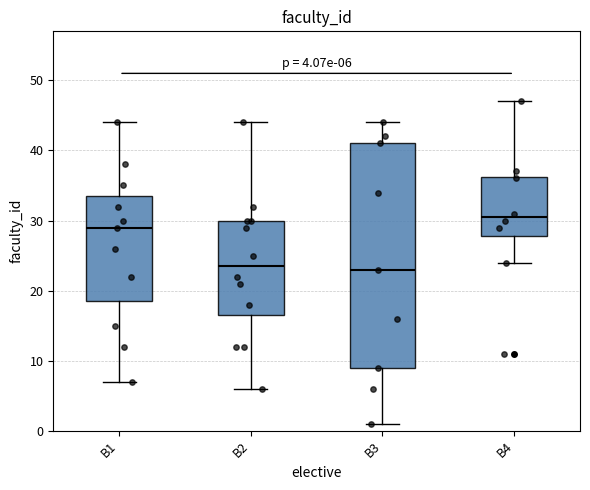

Which box has the highest median line?

B4